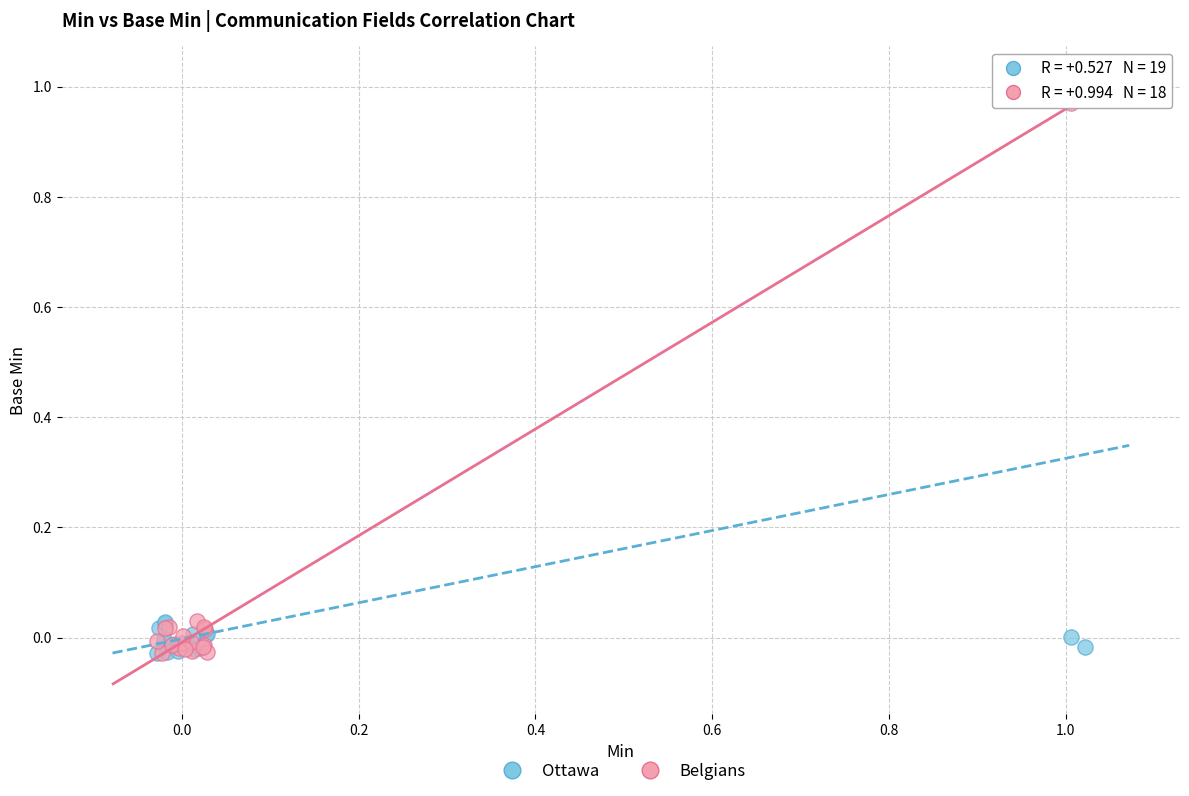

Which series has the largest Y range (max minus min)?

Ottawa